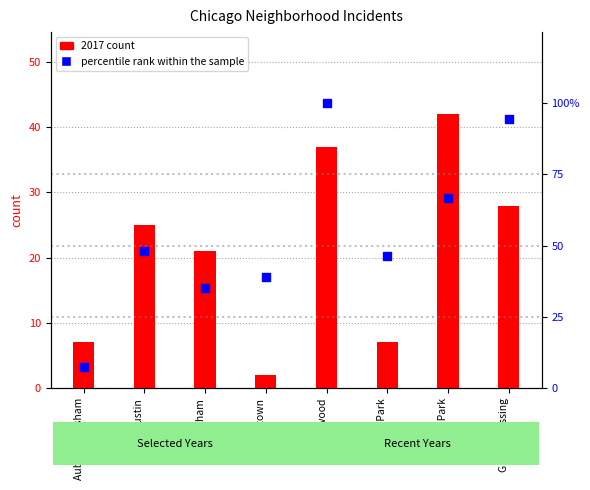

Which series reaches the minimum Y coordinate?

percentile rank within sample